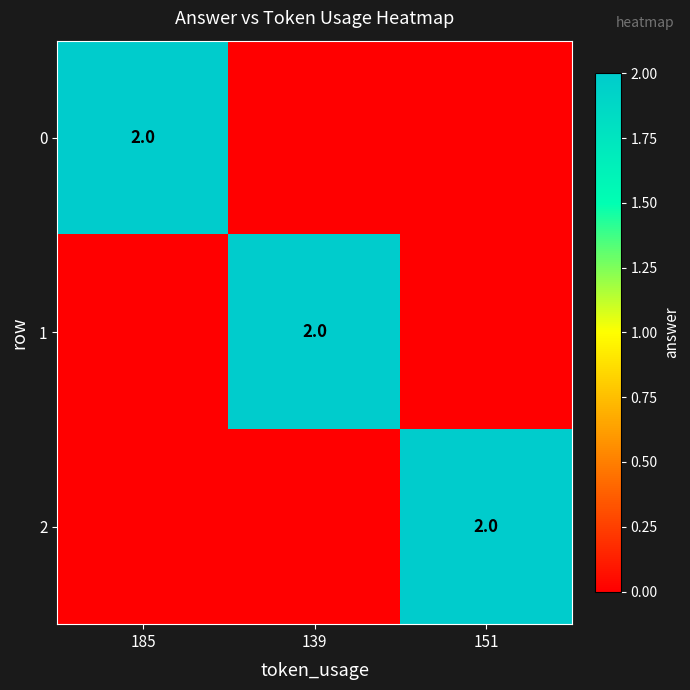

True or false: 2 has a value of 1 at 151.

False